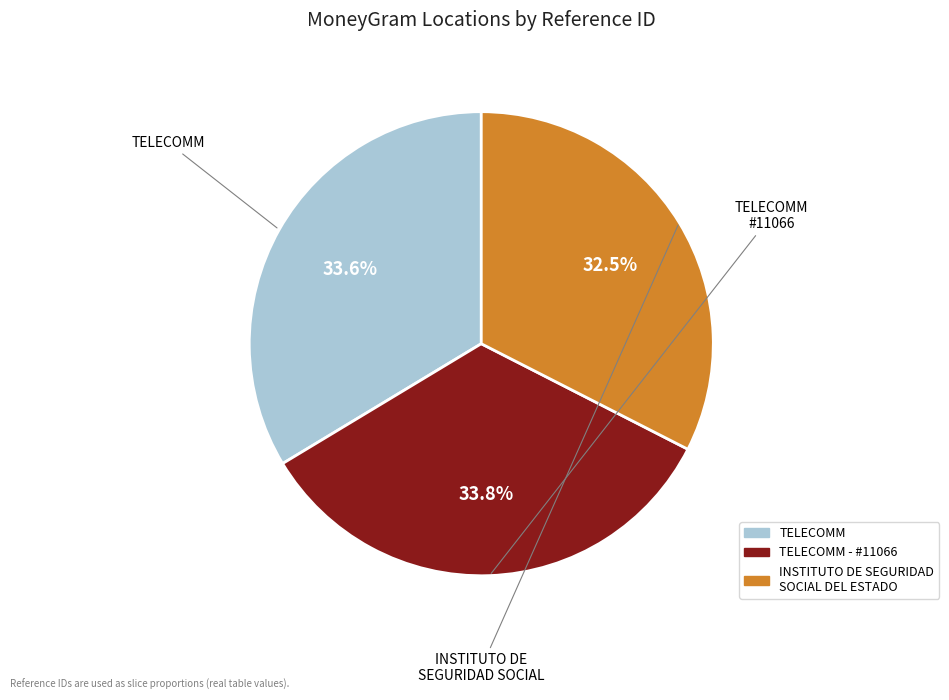

Is there a majority slice in this chart?

No